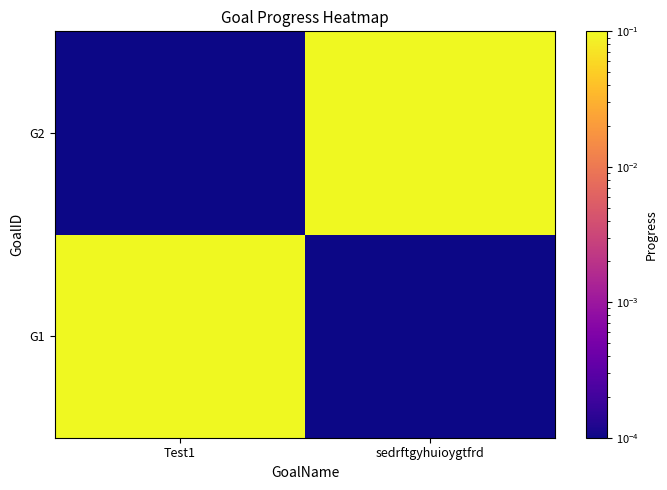

List the series in order of their peak value, highest first.

G1, G2